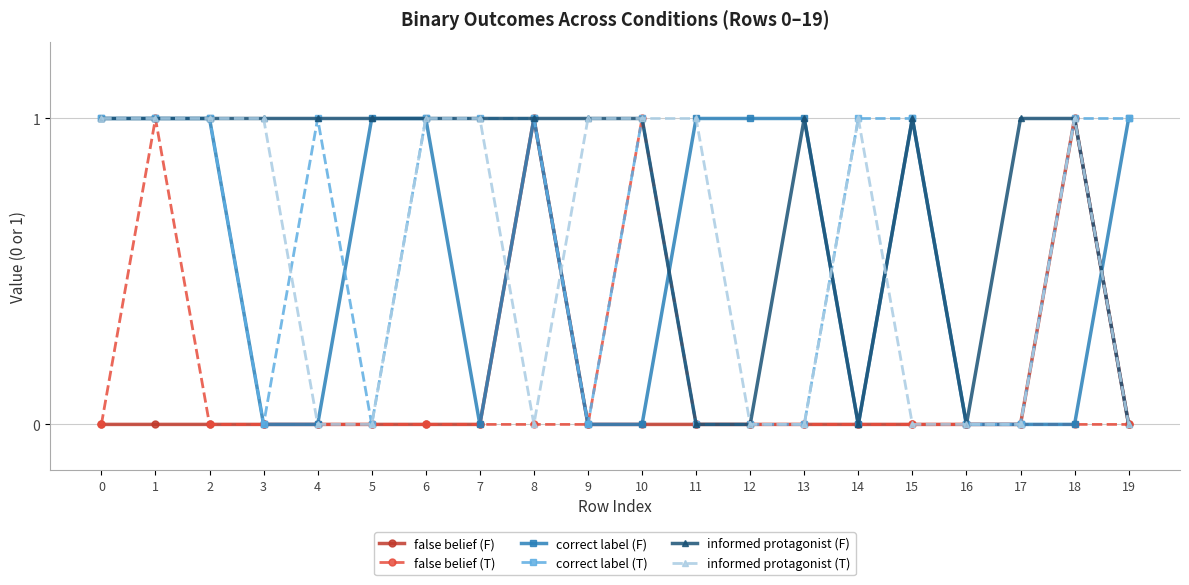

Reading left to right, extract all data points from this chart.

false belief (F): 0	0	0	0	0	0	0	0	1	0	0	0	0	0	0	0	0	0	1	0
false belief (T): 0	1	0	0	0	0	0	0	0	0	1	0	0	0	0	0	0	0	0	0
correct label (F): 1	1	1	0	0	1	1	0	1	0	0	1	1	1	0	1	0	0	0	1
correct label (T): 1	1	1	0	1	0	1	1	1	0	1	0	0	0	1	1	0	0	1	1
informed protagonist (F): 1	1	1	1	1	1	1	1	1	1	1	0	0	1	0	1	0	1	1	0
informed protagonist (T): 1	1	1	1	0	0	1	1	0	1	1	1	0	0	1	0	0	0	1	0